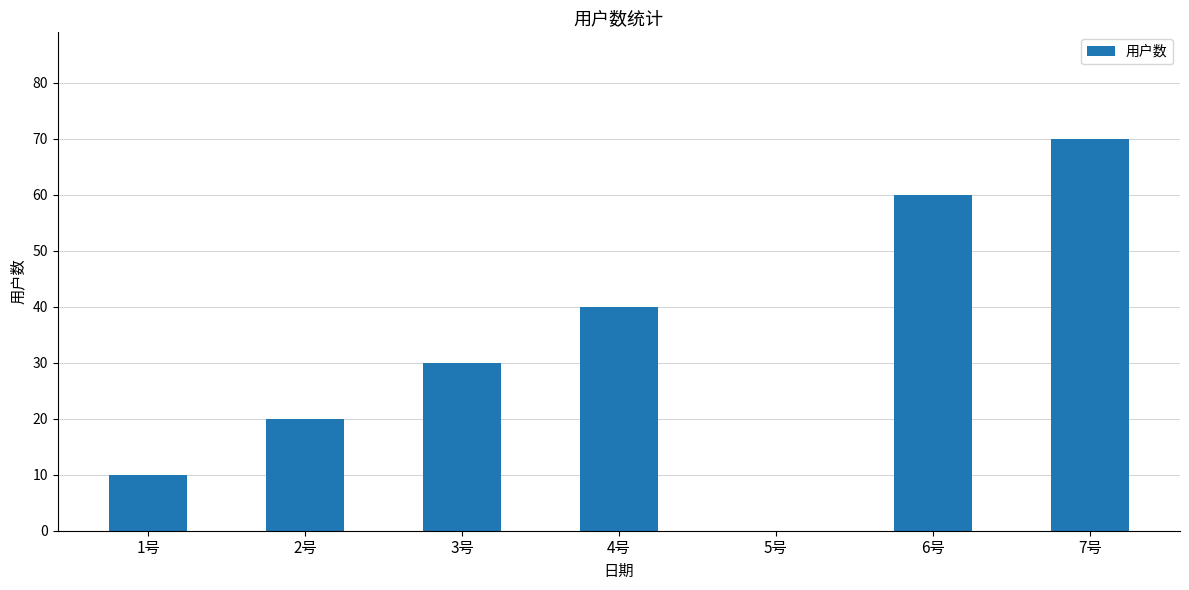

What is the change in value from 3号 to 6号?

+30